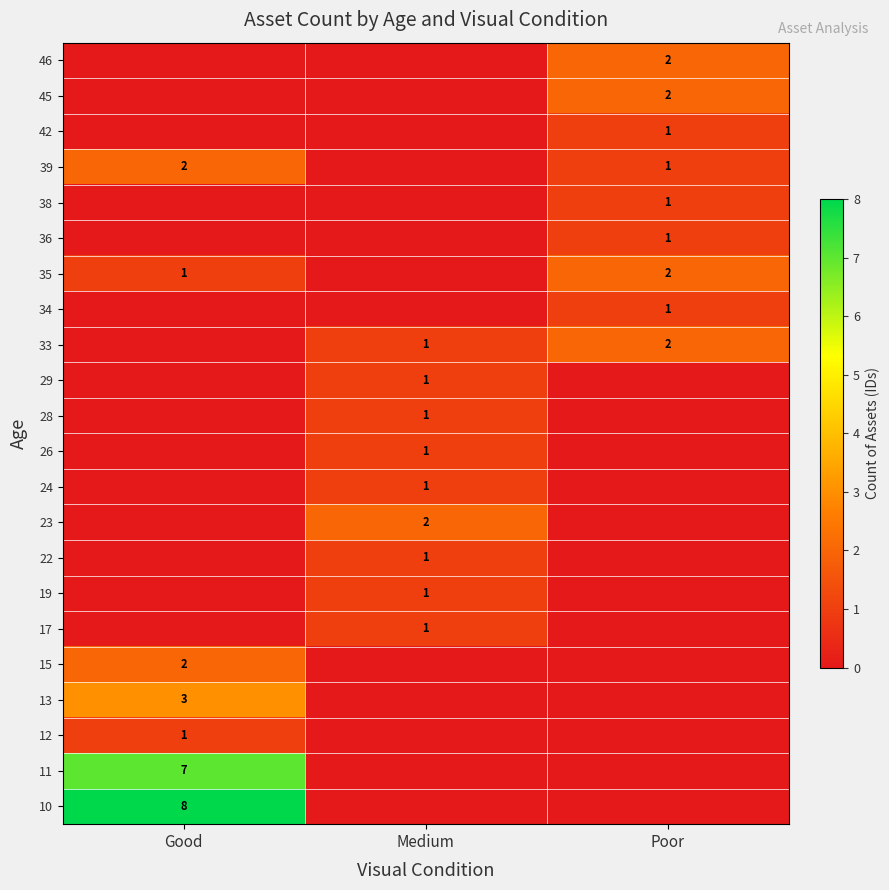

The value of 17 at Medium is 1. True or false?

True